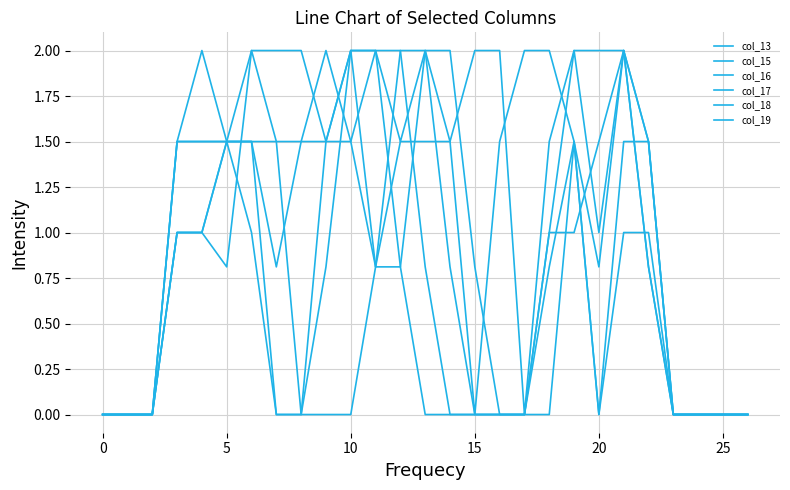

How many lines are shown in the chart?

6